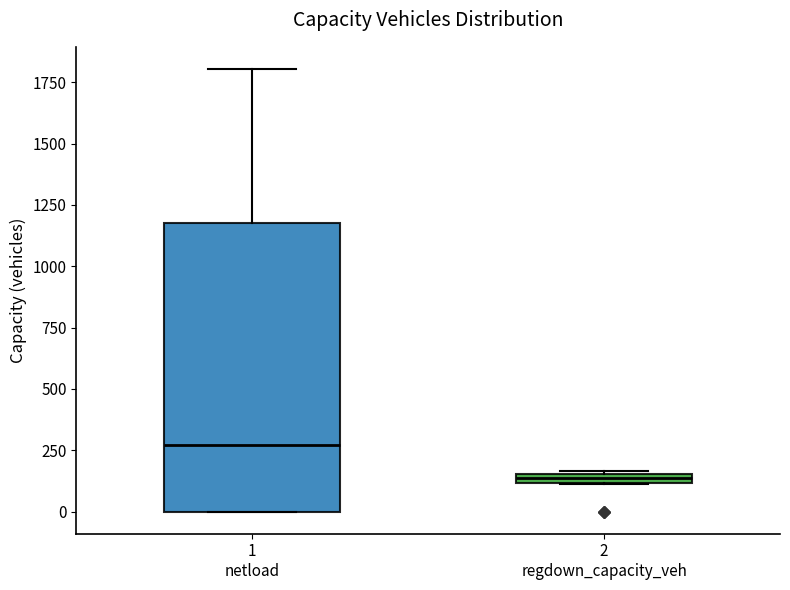

Where is the upper edge of the box for 2 regdown_capacity_veh on the y-axis? The values are not printed on the chart, so give them approximately, as read against the axis.

150